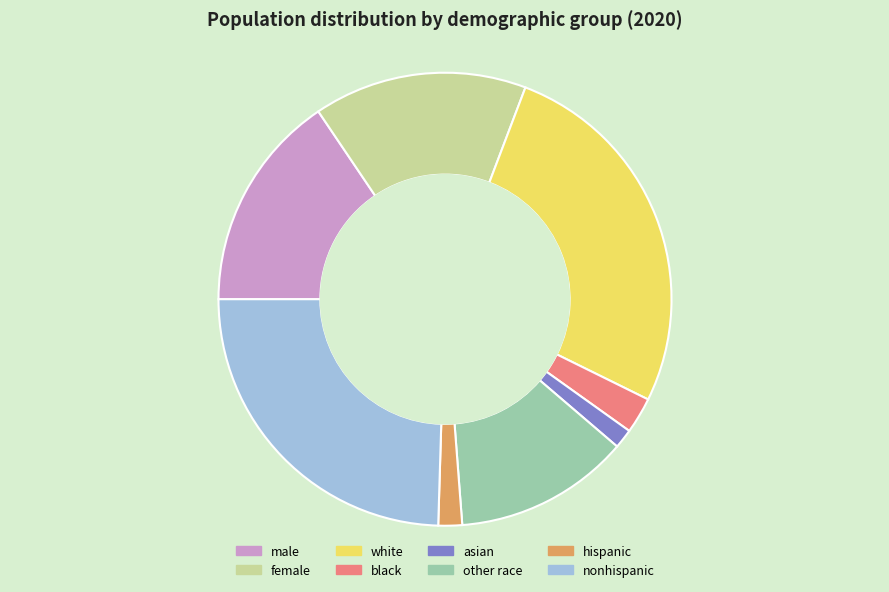

Count the number of slices in the pie.

8